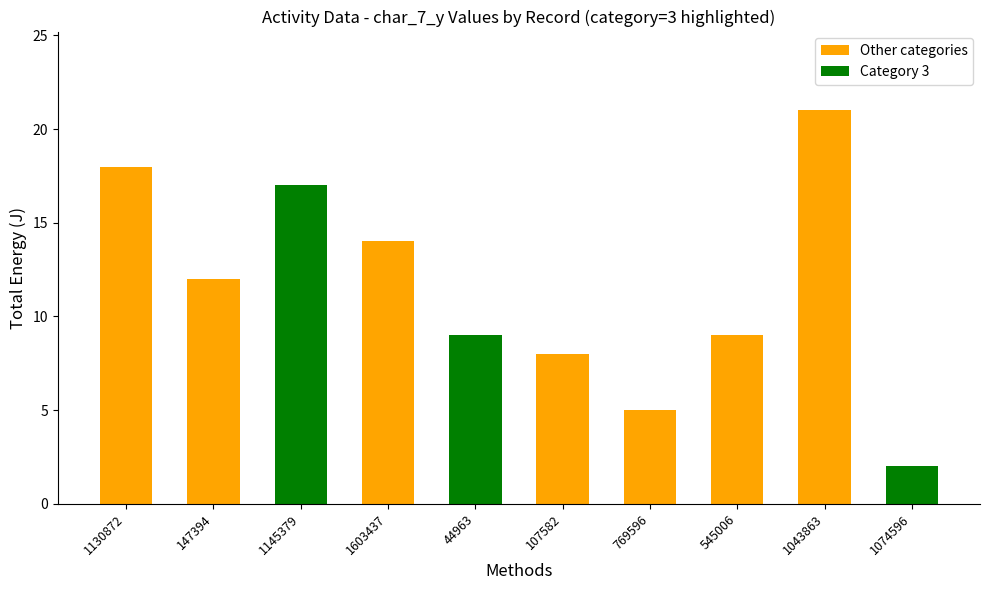

Count the number of categories in the chart.

10